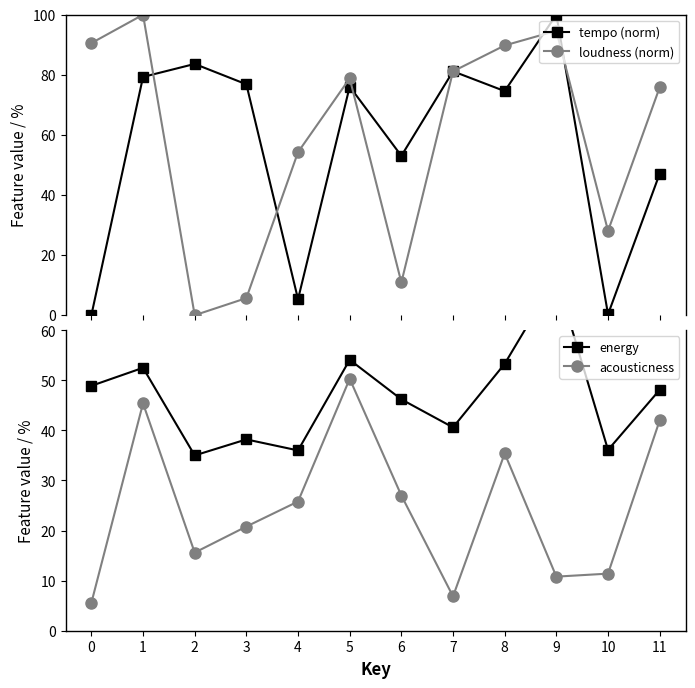

Reading left to right, what are all the values shown in this chart?

tempo (norm): 0.0	79.3	83.6	76.8	5.3	76.1	53.0	81.2	74.6	100.0	0.3	47.1
loudness (norm): 90.5	100.0	0.0	5.7	54.3	78.8	10.9	81.2	89.8	94.7	28.1	75.8
energy: 48.9	52.5	35.0	38.2	36.0	54.1	46.2	40.6	53.3	70.6	36.1	48.1
acousticness: 5.6	45.4	15.6	20.8	25.8	50.3	27.0	6.9	35.4	10.8	11.4	42.0